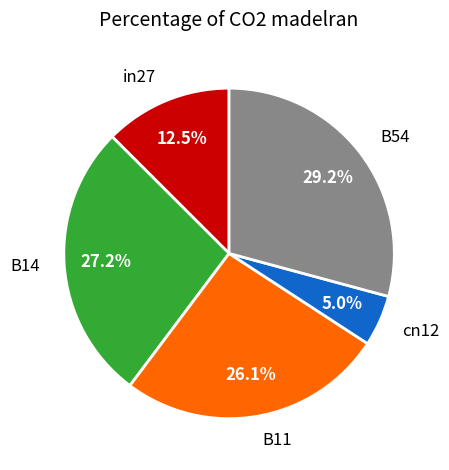

Is it true that B11 is 26% of the pie?

True